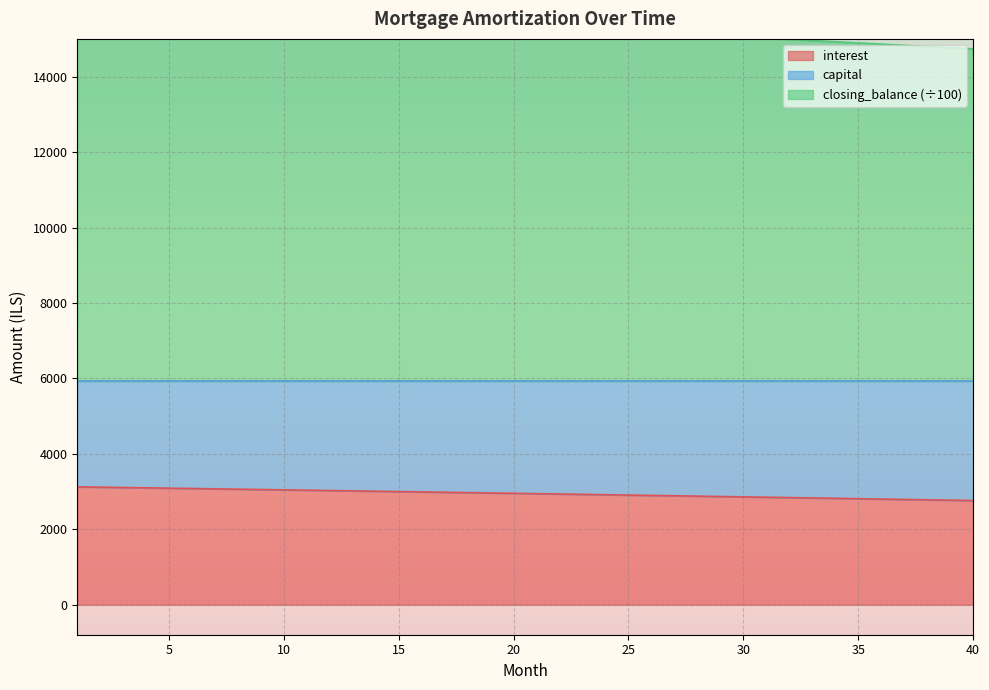

Read the interest value at 13.

3018.0